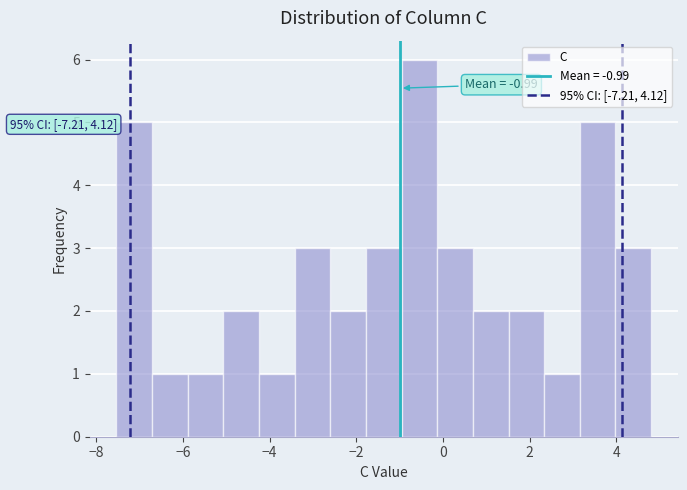

Over which range of the x-axis is the bar tallest?

-1.0 to -0.2